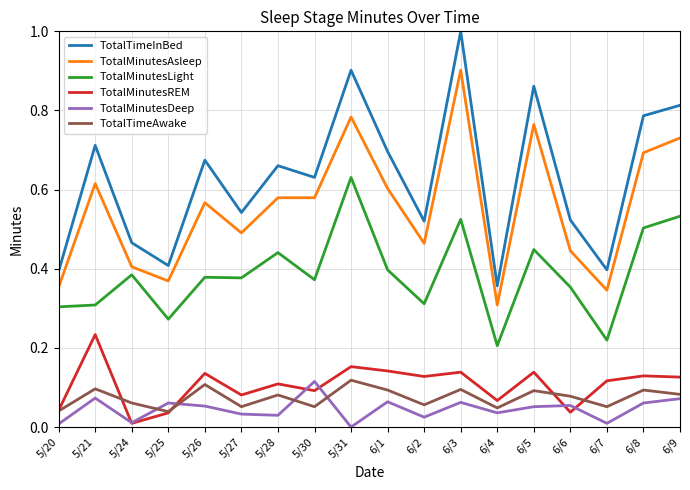

At which category does TotalMinutesDeep reach its first local peak?

5/21